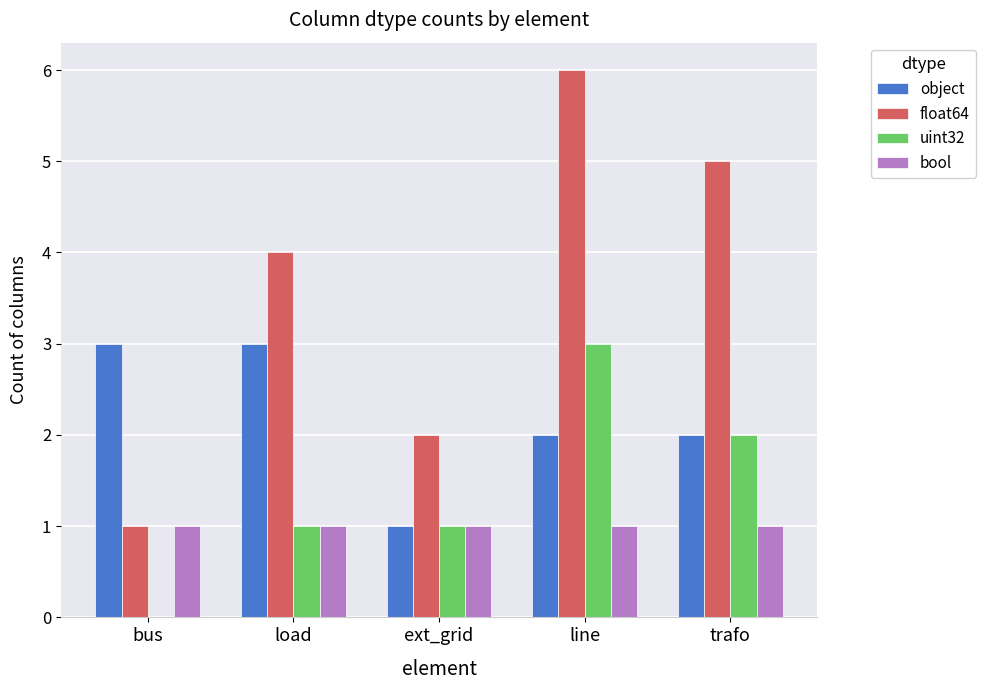

Which series changed the most between bus and trafo?

float64